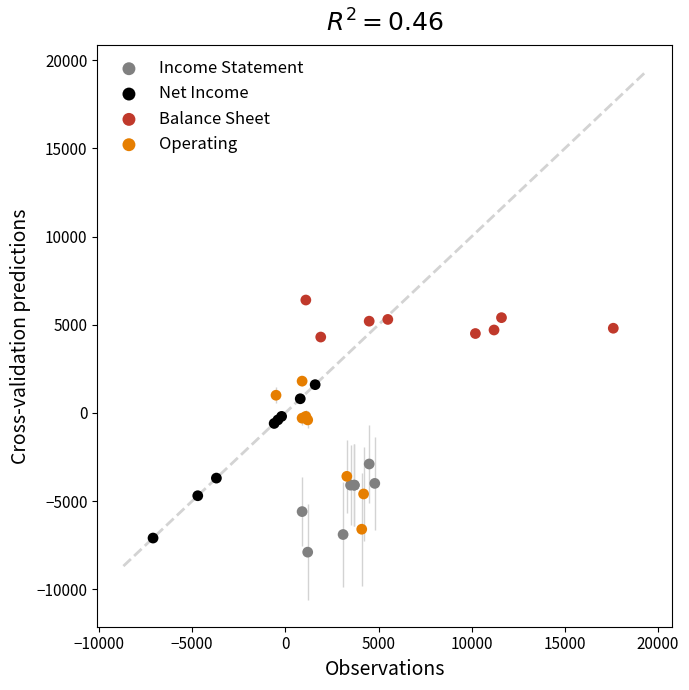

Which series reaches the maximum Y coordinate?

Balance Sheet